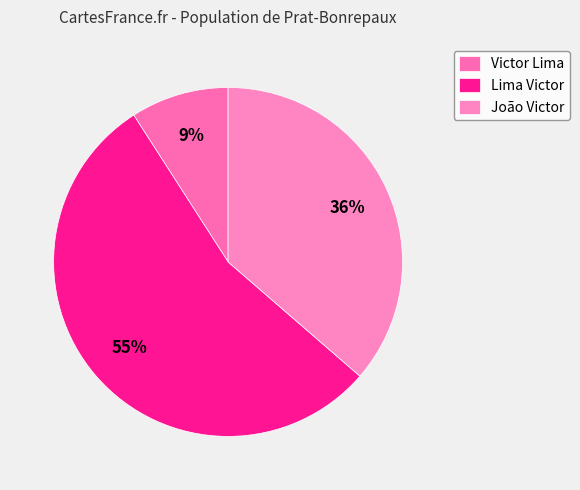

How many slices are in this pie chart?

3